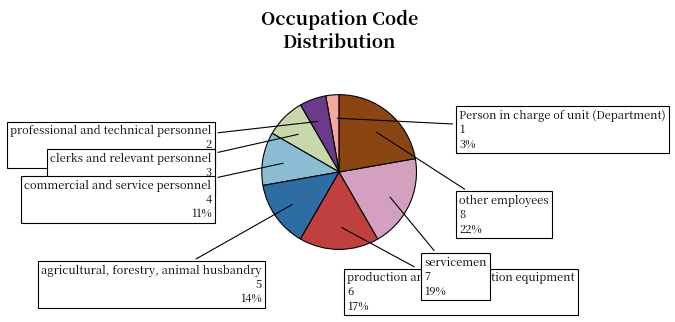

To the nearest percent, what is the average slice percentage?

12%